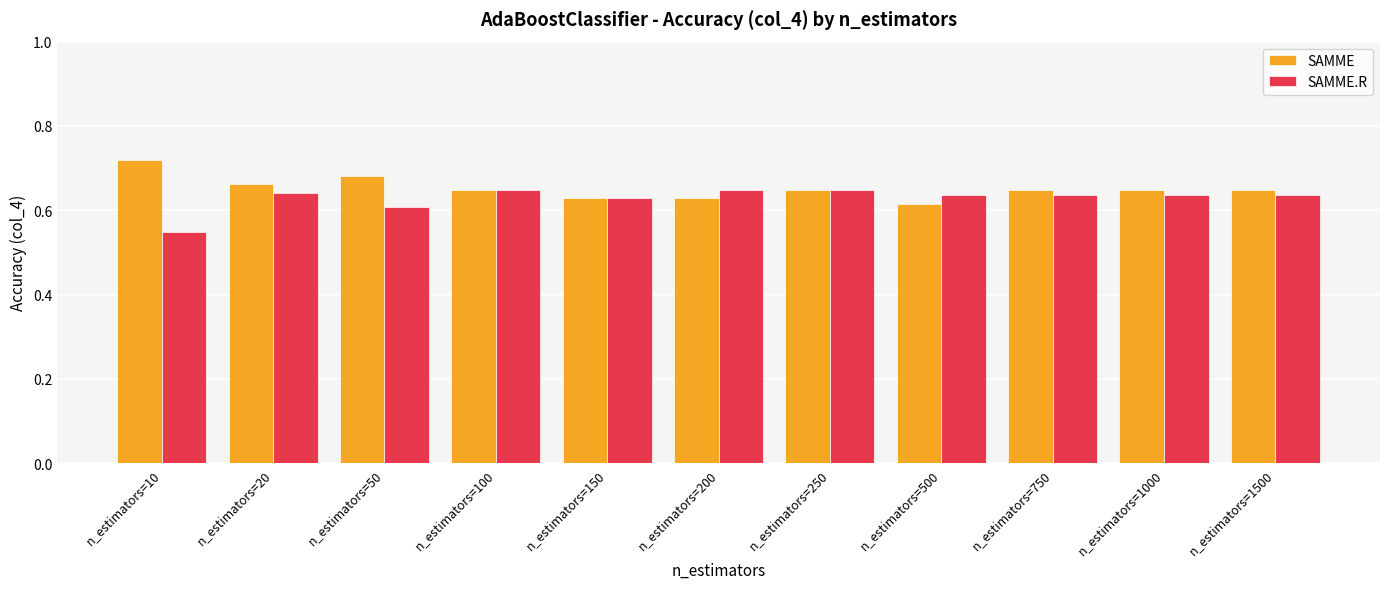

What is the sum of all SAMME.R values?

6.9